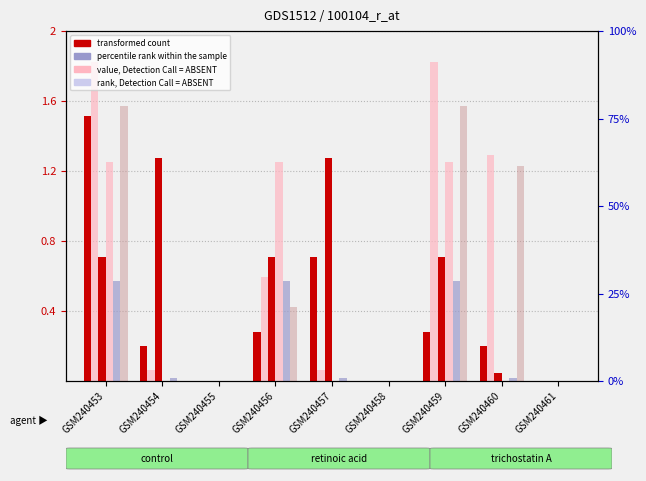

The value of col_6 at GSM240459 is 0.7. True or false?

False